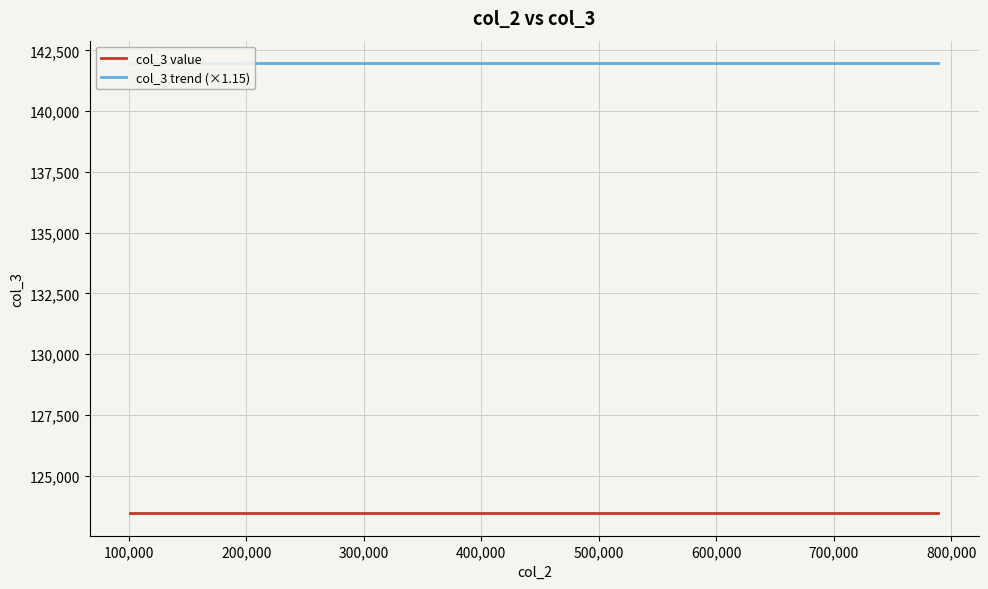

What is the value of the col_3 value point at the 10th from the left?

123456.0